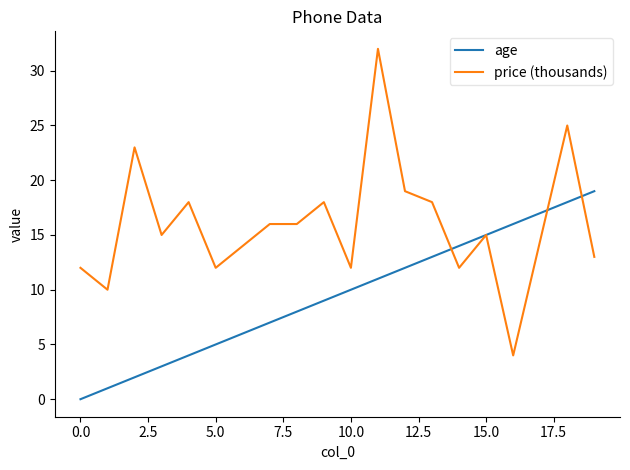

What are all the series names shown in the legend?

age, price (thousands)